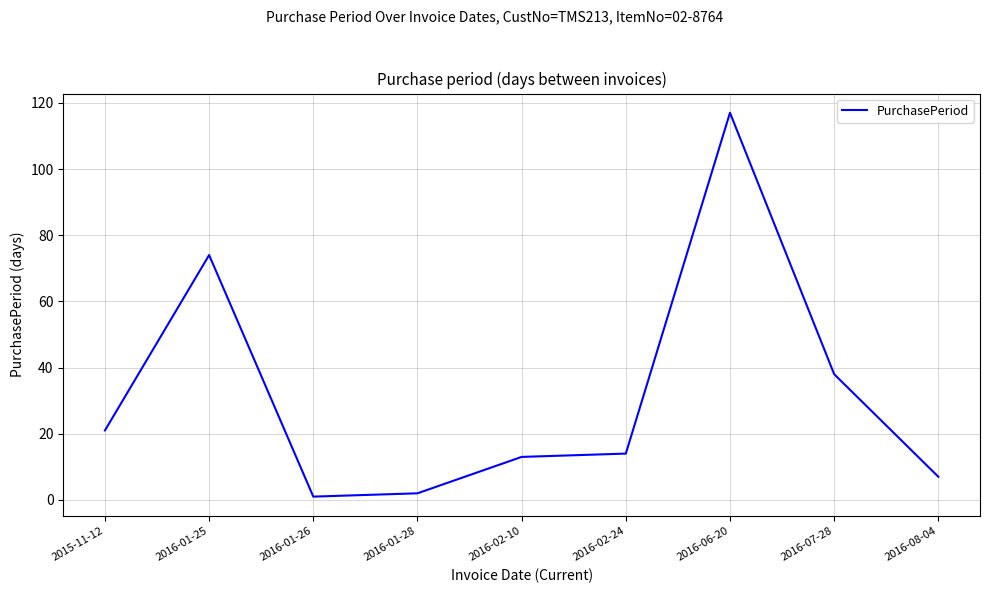

At which label is the value closest to 59?

2016-01-25